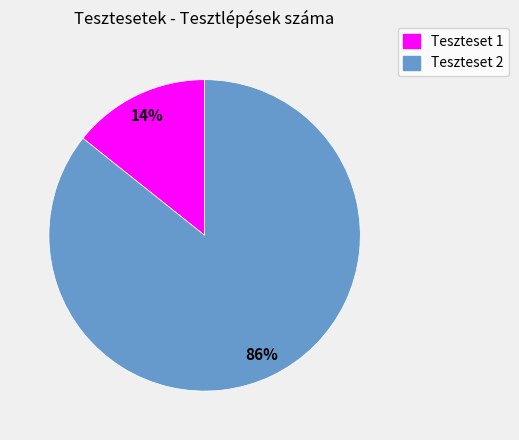

Is there any slice that represents more than half of the pie?

Yes